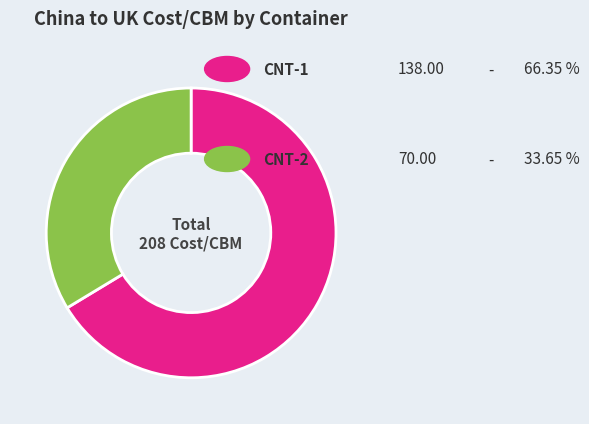

Is there any slice that represents more than half of the pie?

Yes